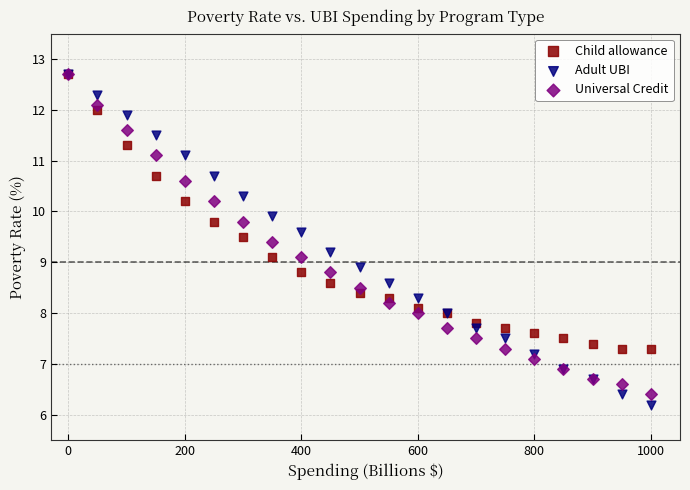

Which series reaches the minimum Y coordinate?

Adult UBI